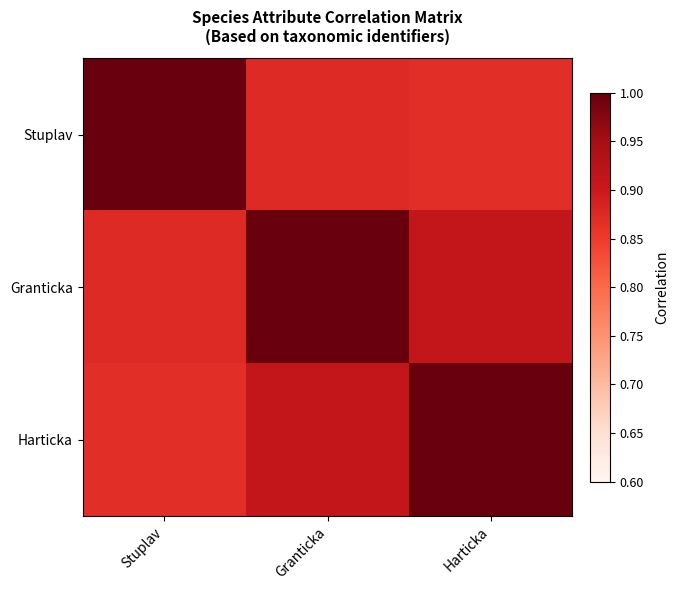

Which has a higher value, Stuplav or Harticka?

Stuplav